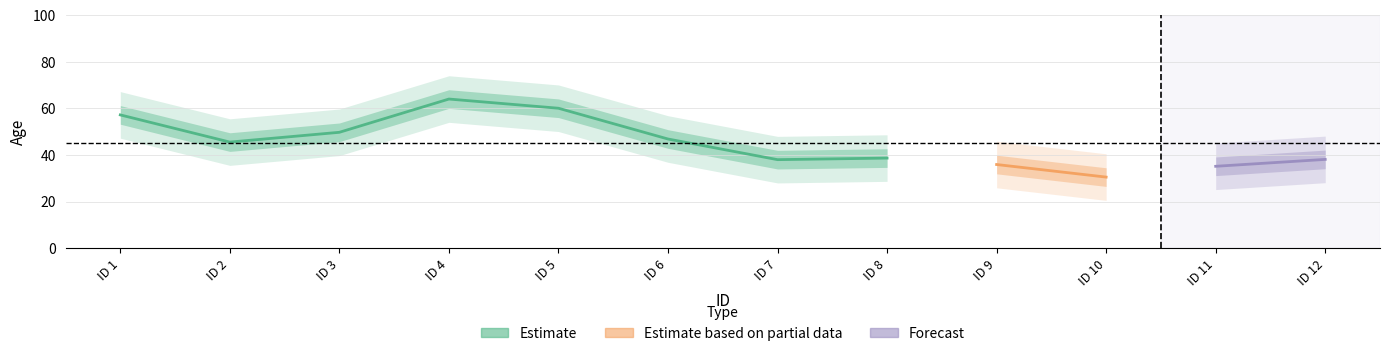

Which label corresponds to the largest value in the chart?

4